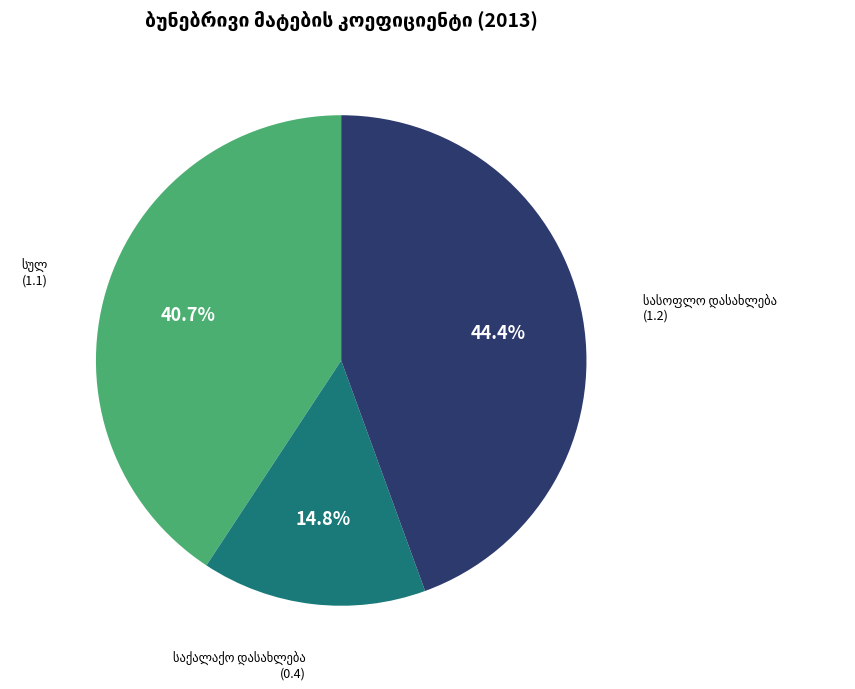

Does any single category account for the majority?

No